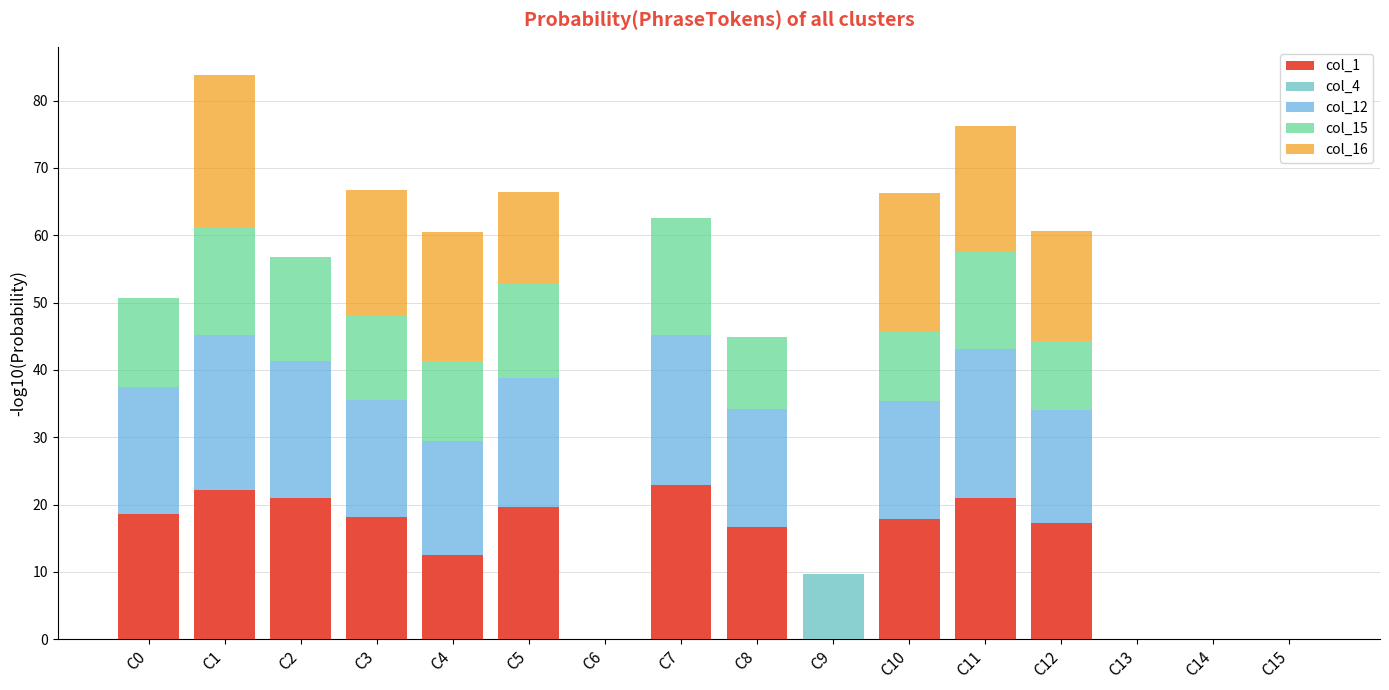

The col_1 series shows 19.7 at C5. True or false?

True